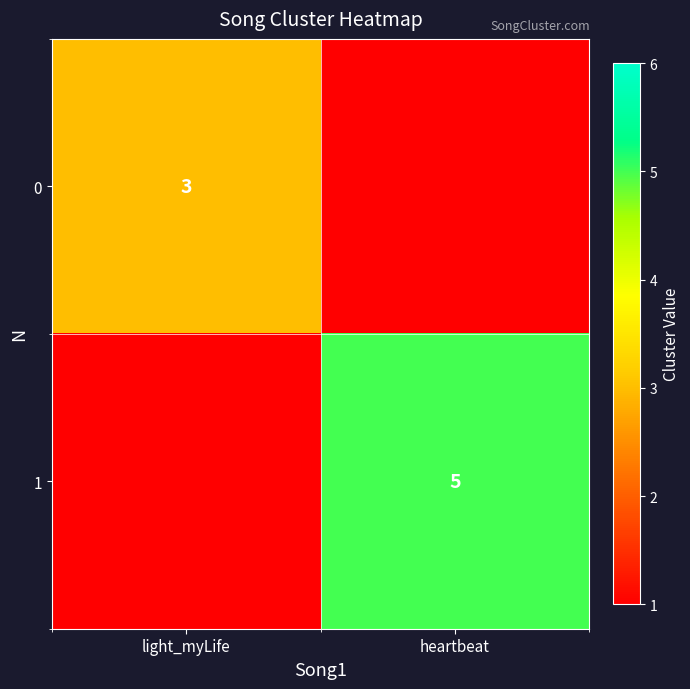

Is it true that 0 equals 2 at light_myLife?

False